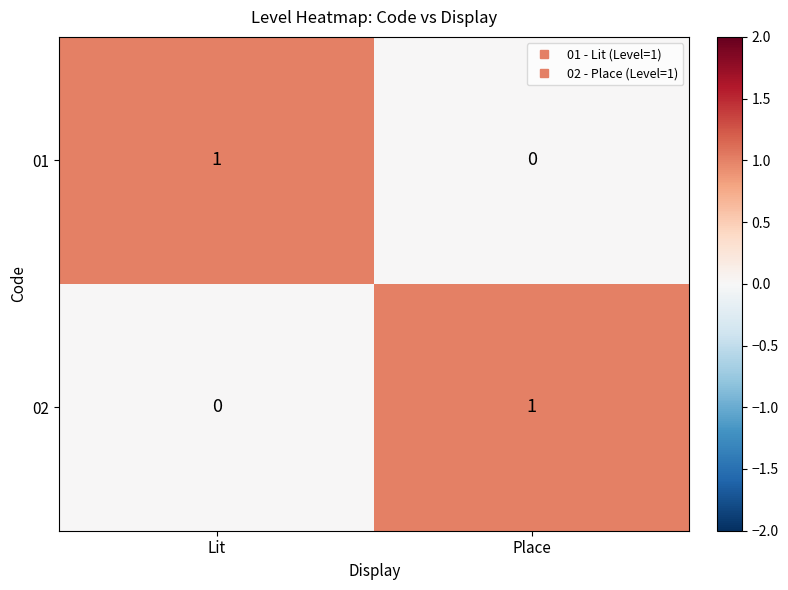

Reading left to right, transcribe all the data shown in this chart.

01: Lit=1	Place=0
02: Lit=0	Place=1